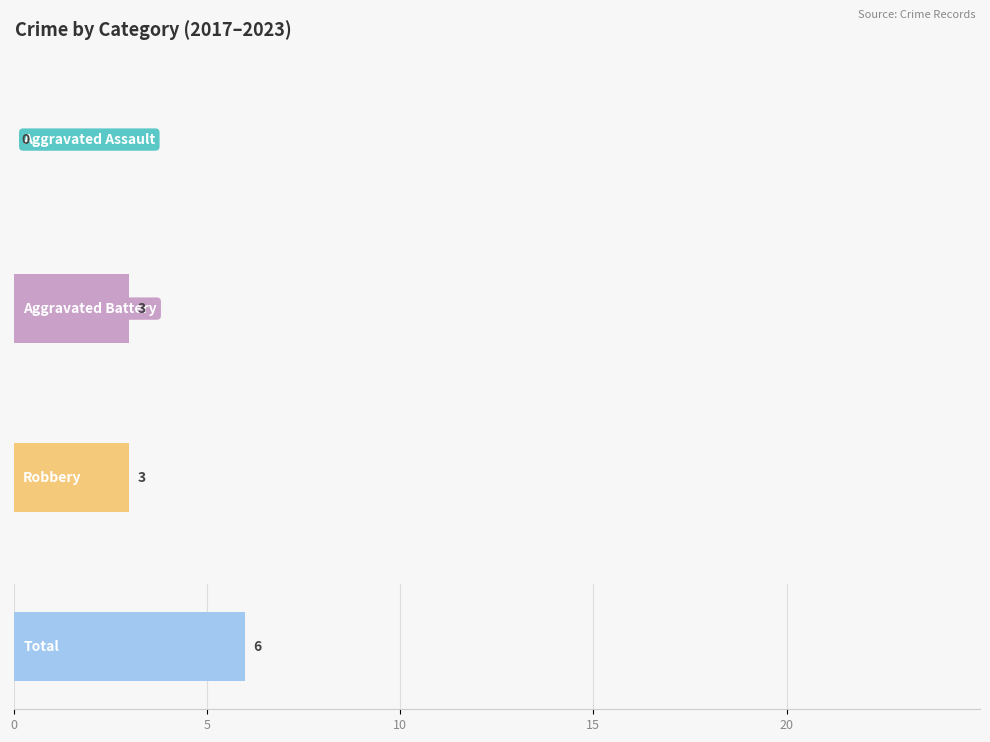

Which series has the largest range (max minus min)?

Robbery